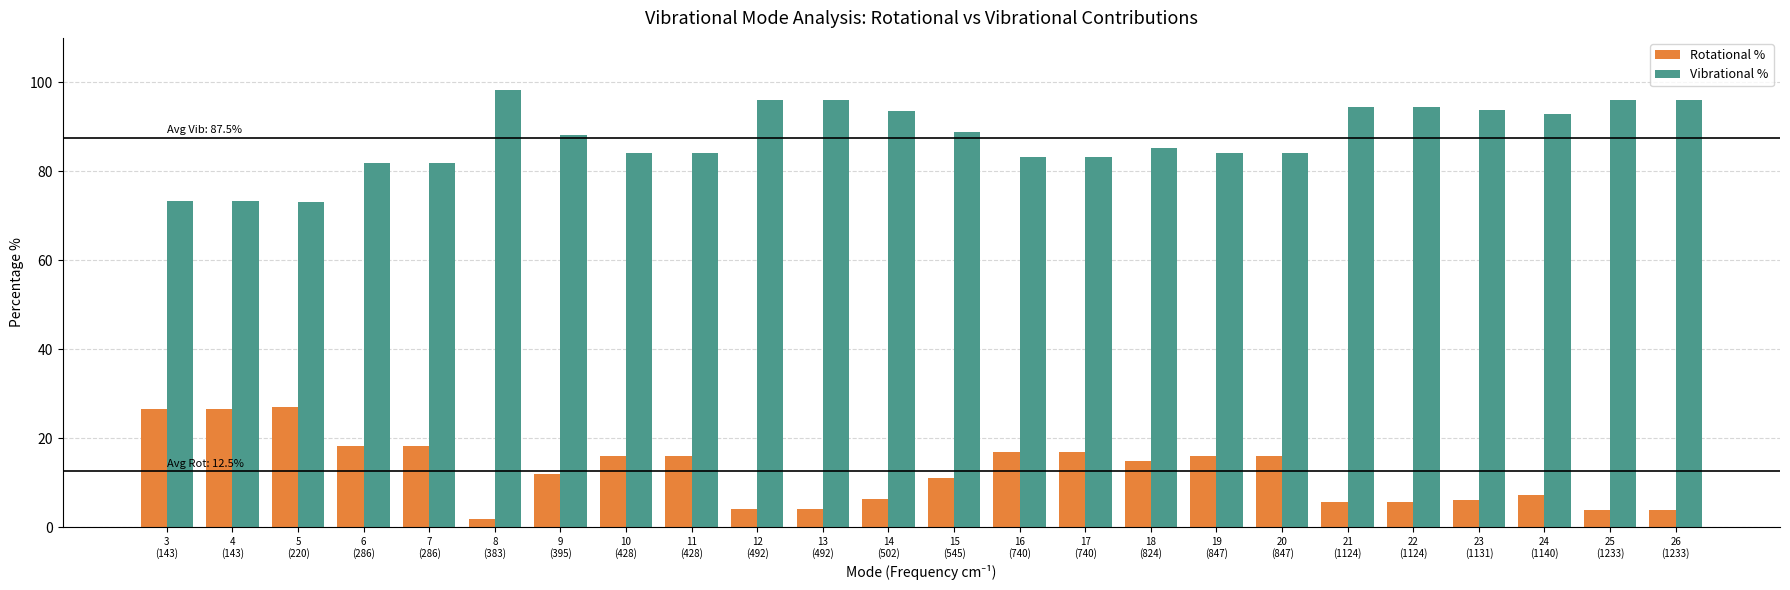

Which series has the largest total across all categories?

Vibrational %